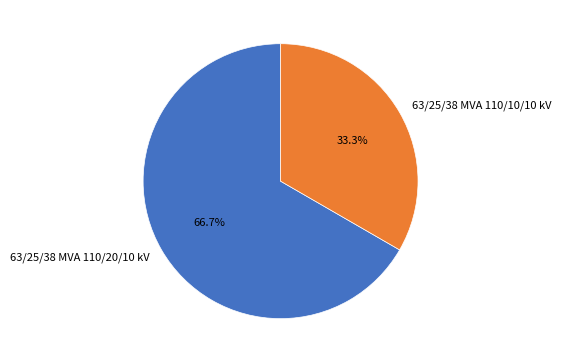

Which has a higher value, 63/25/38 MVA 110/10/10 kV or 63/25/38 MVA 110/20/10 kV?

63/25/38 MVA 110/20/10 kV